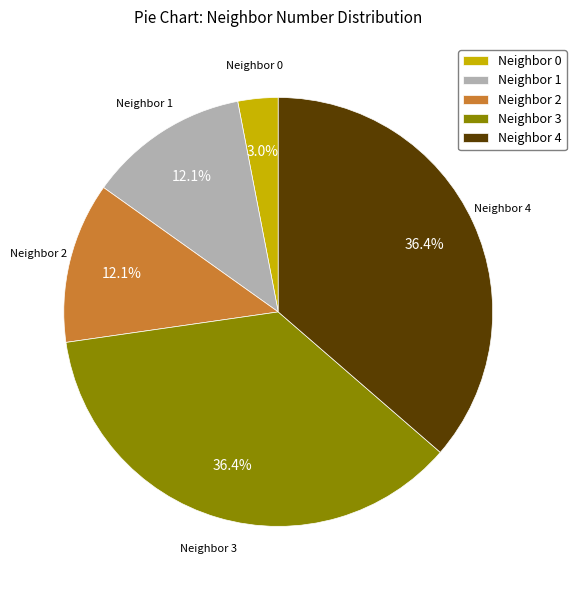

Count the number of slices in the pie.

5